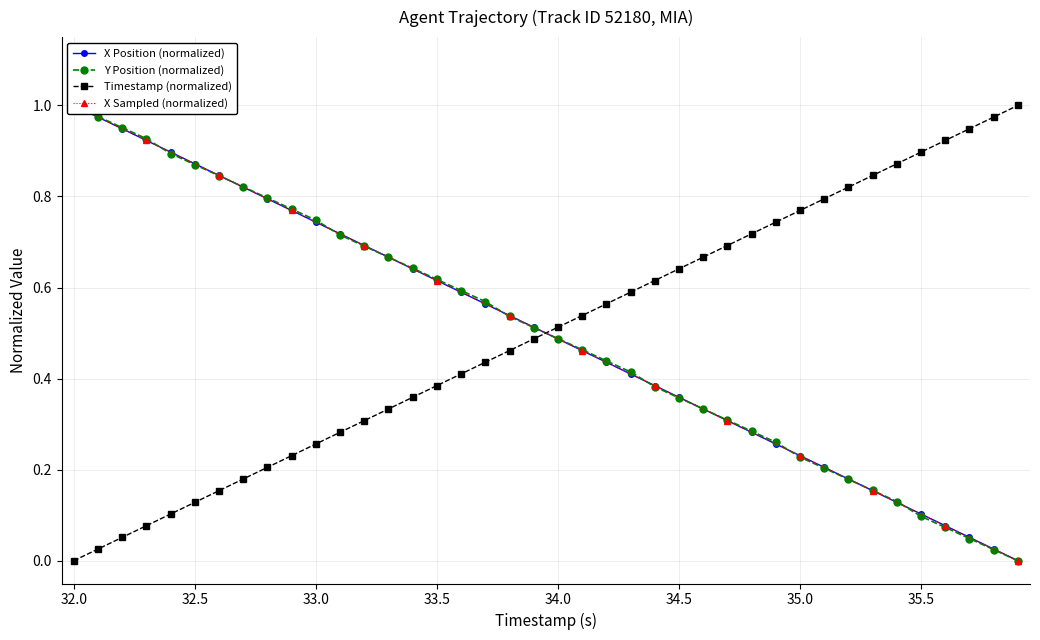

True or false: X has more than 2 interior local peaks.

False